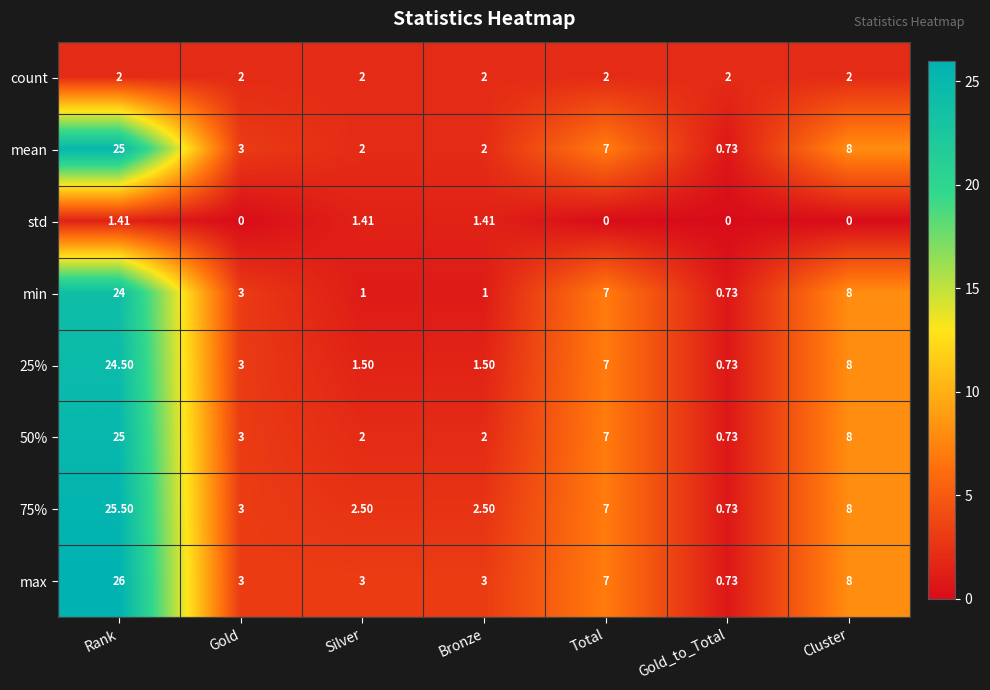

Which label corresponds to the largest value in the chart?

Rank